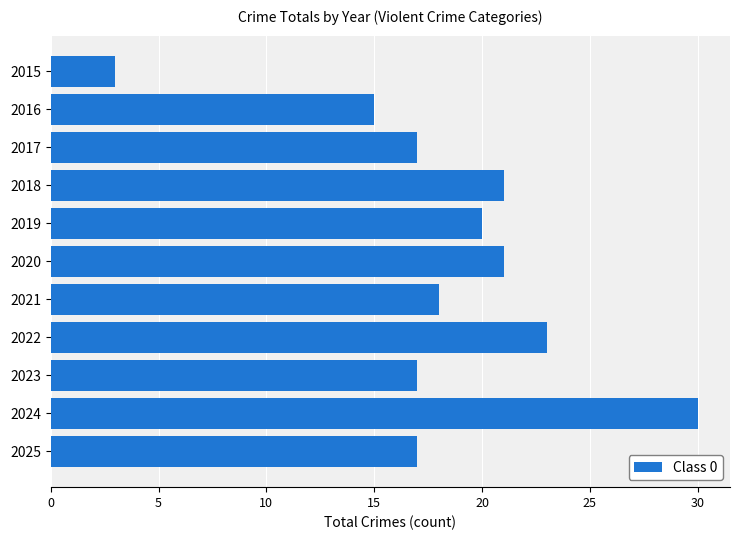

What is the change in value from 2019 to 2023?

-3